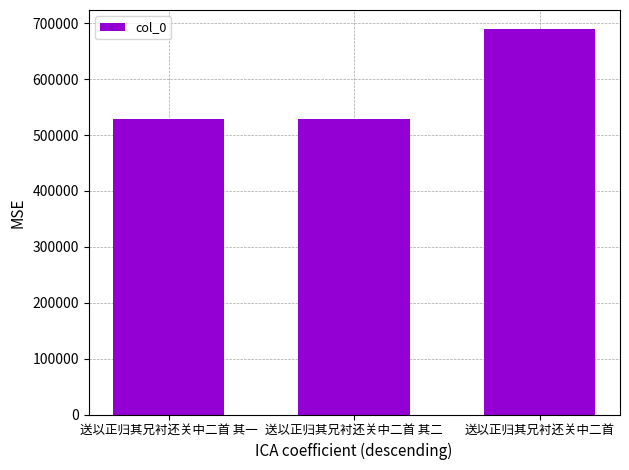

At which label is the value closest to 608874?

送以正归其兄衬还关中二首 其二